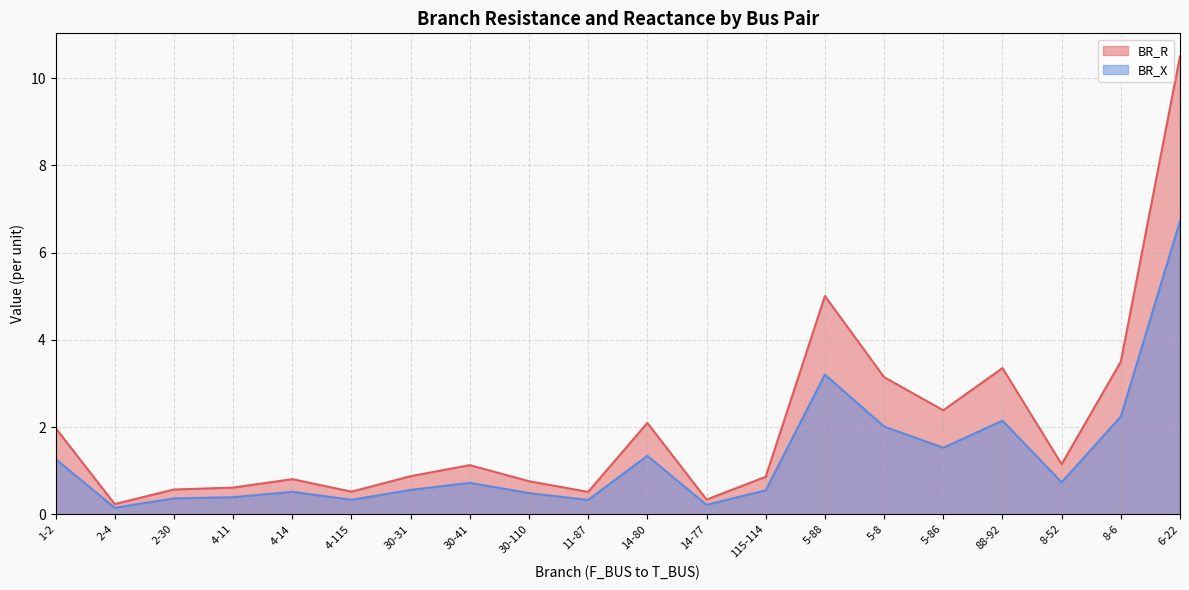

Read the BR_X value at 2-4.

0.1